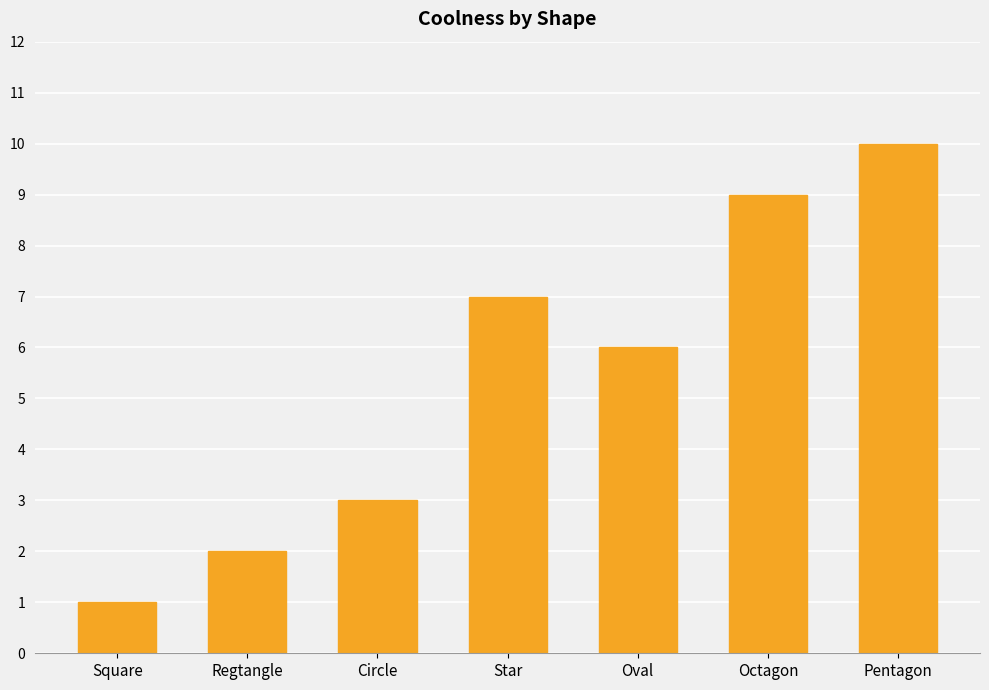

Approximately how many times larger is the value at Oval compared to Pentagon?

0.6